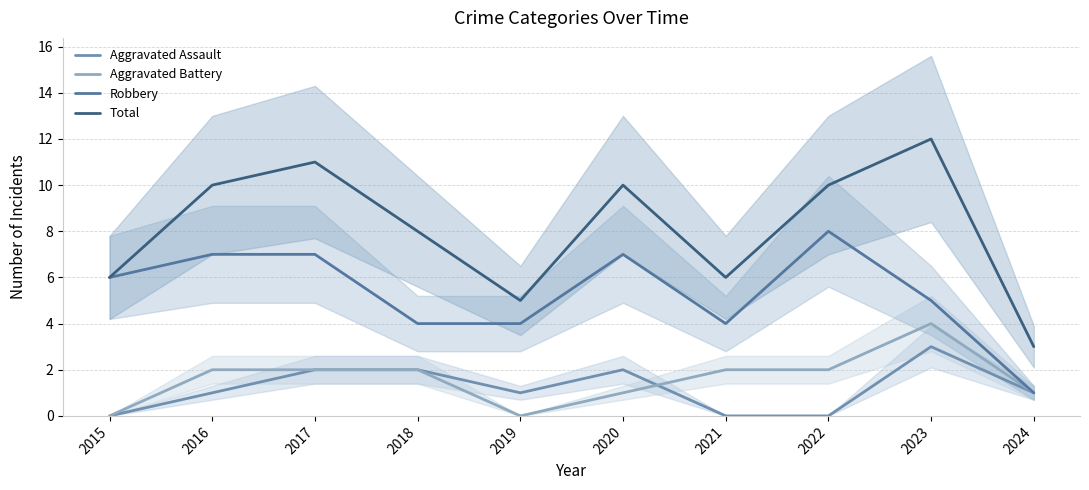

At which category is the sum across all series the highest?

2023